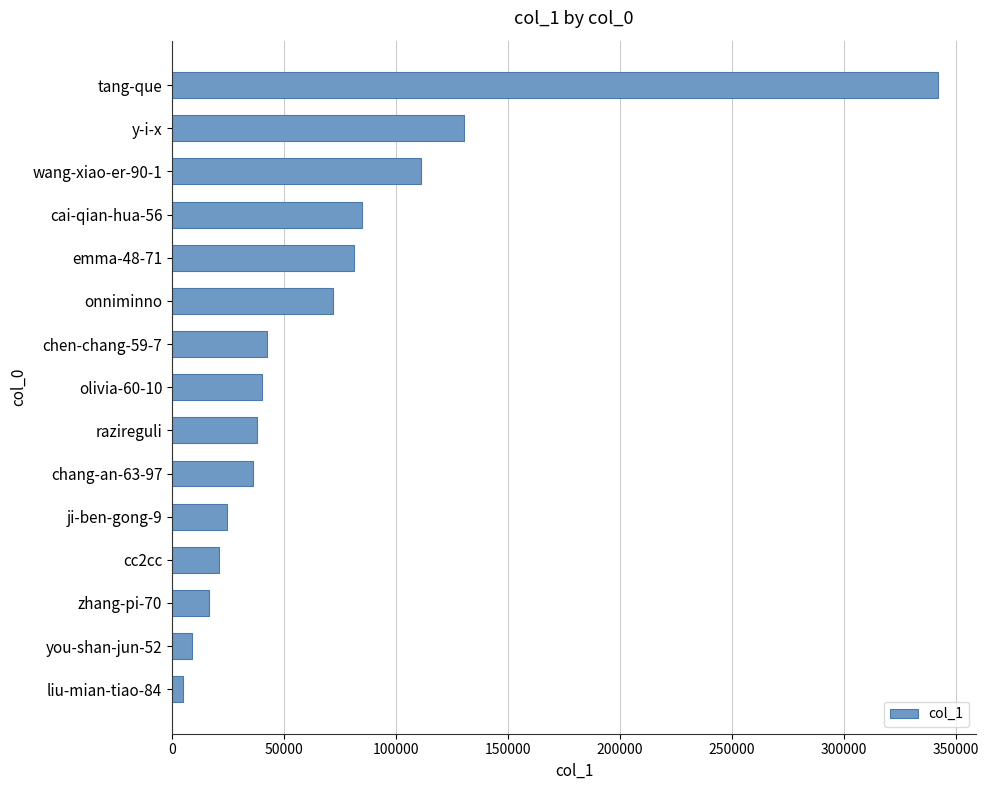

What is the value of the 7th bar from the top?

42493